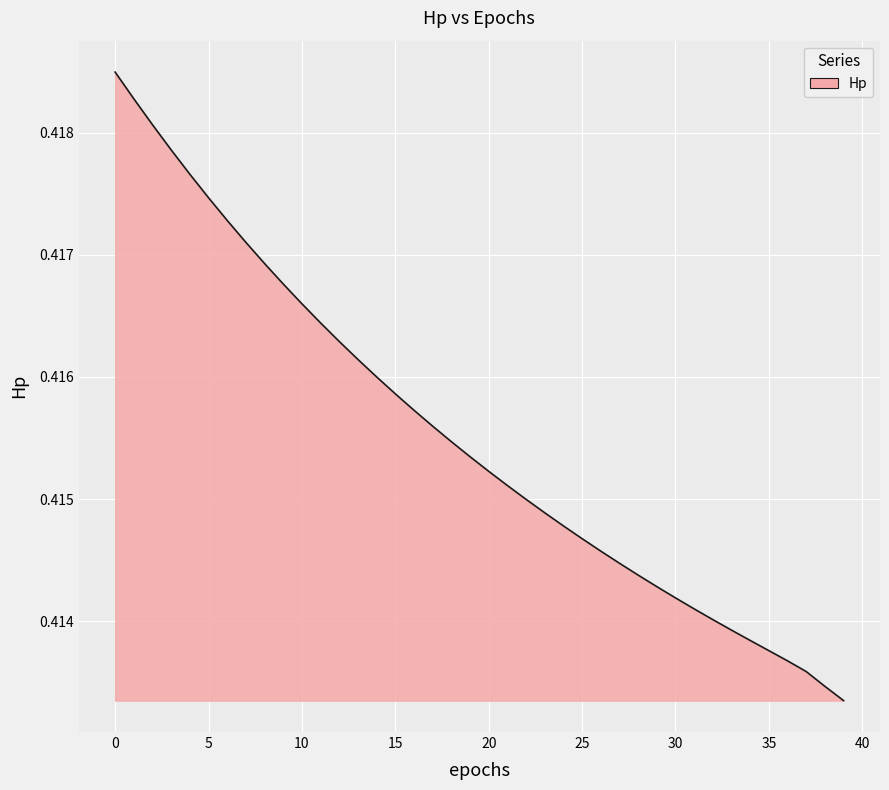

The chart shows a value of 0.6 at 5. True or false?

False